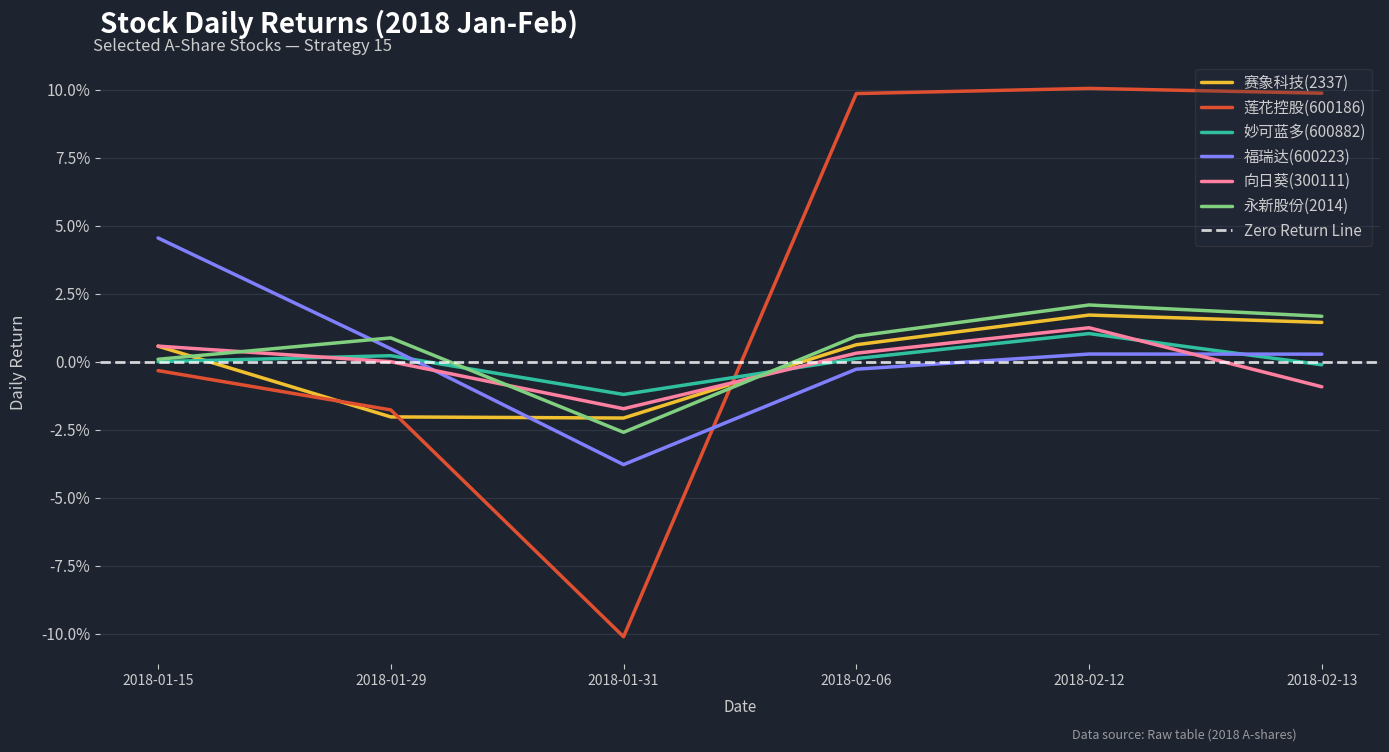

How many times do 赛象科技(2337) and 福瑞达(600223) cross each other?

1